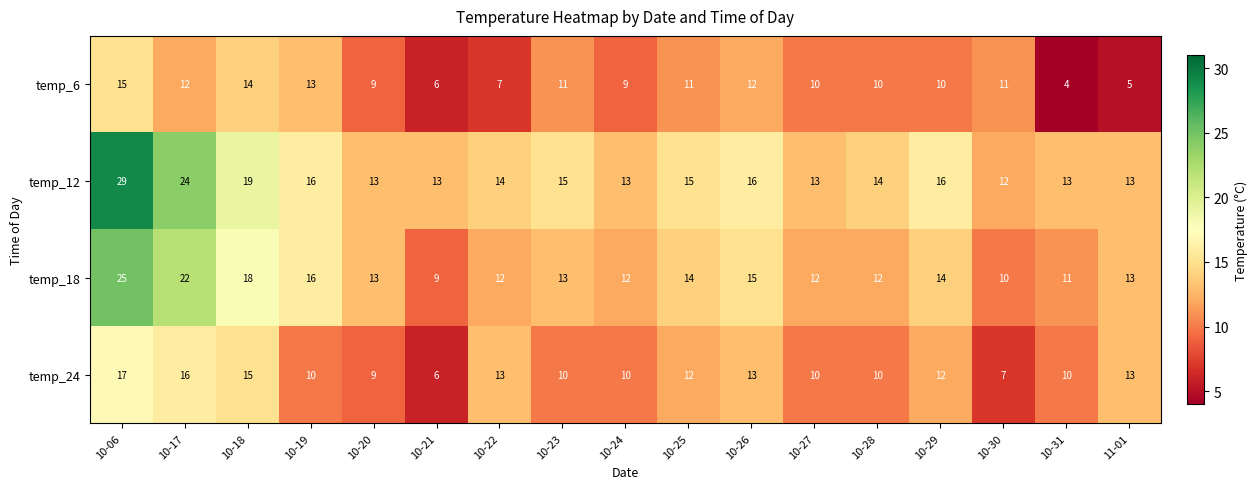

Rank the series by their maximum value, from lowest to highest.

temp_6, temp_24, temp_18, temp_12